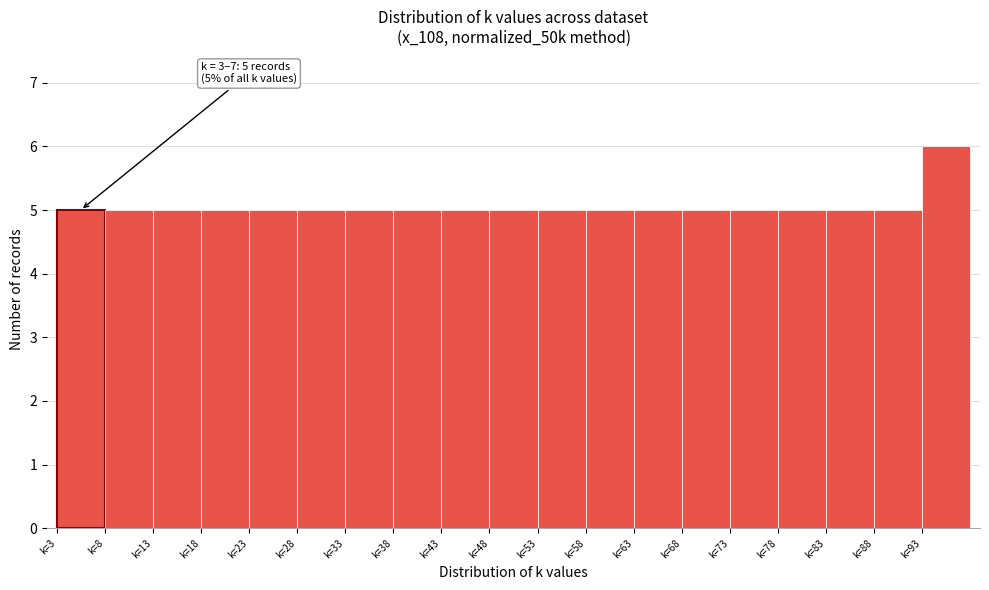

Which range on the x-axis has the tallest bar?

93 to 98